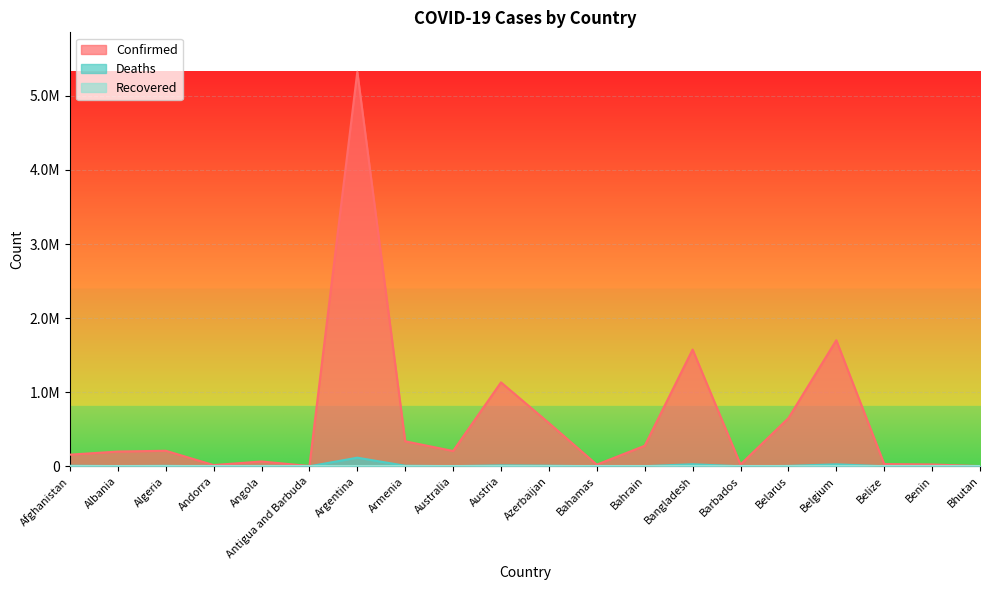

What is the sum of the Deaths values at Angola and Belarus?

6774